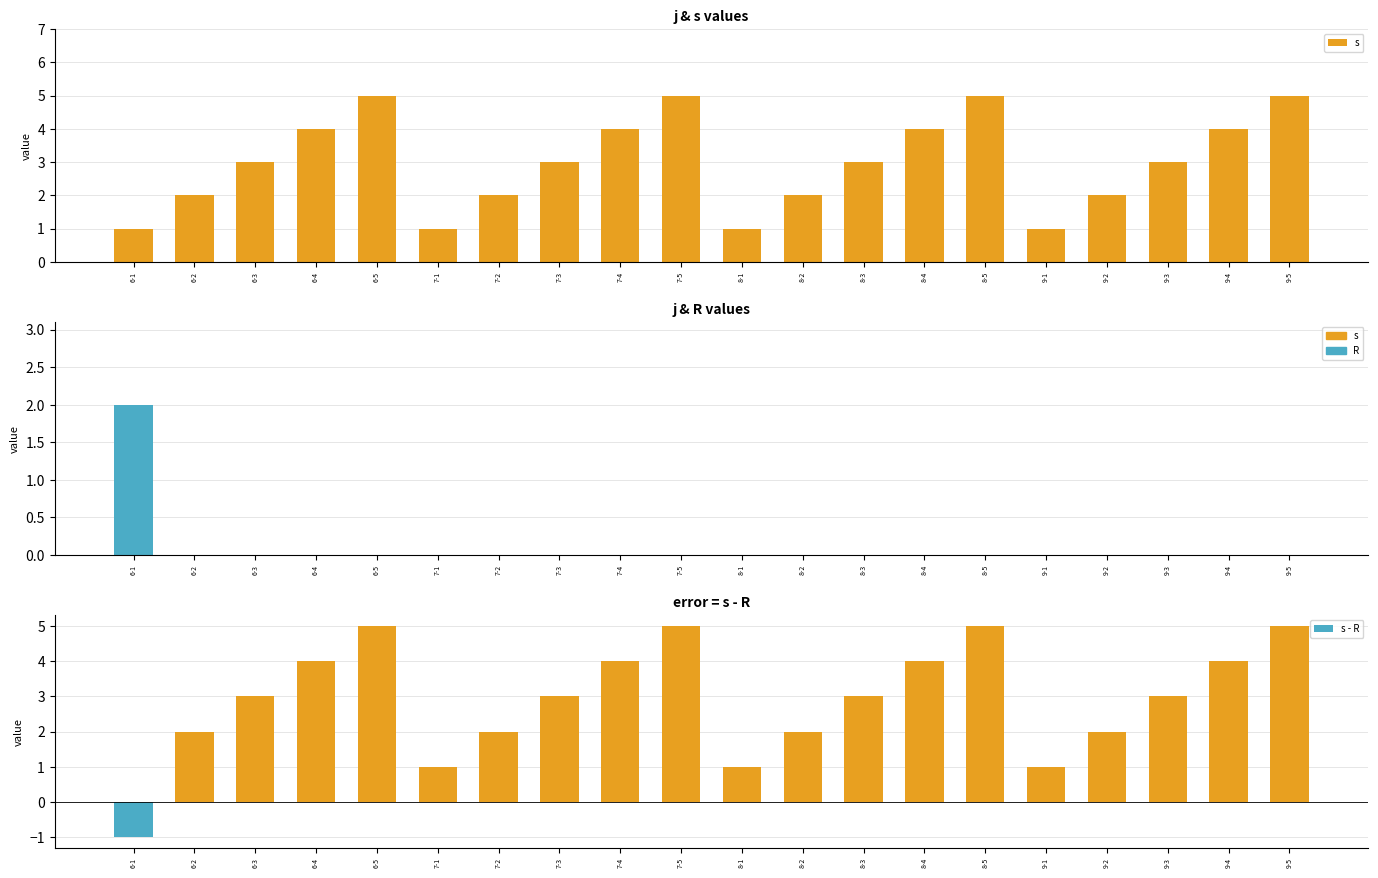

What is the lowest value of the s - R series?

-1